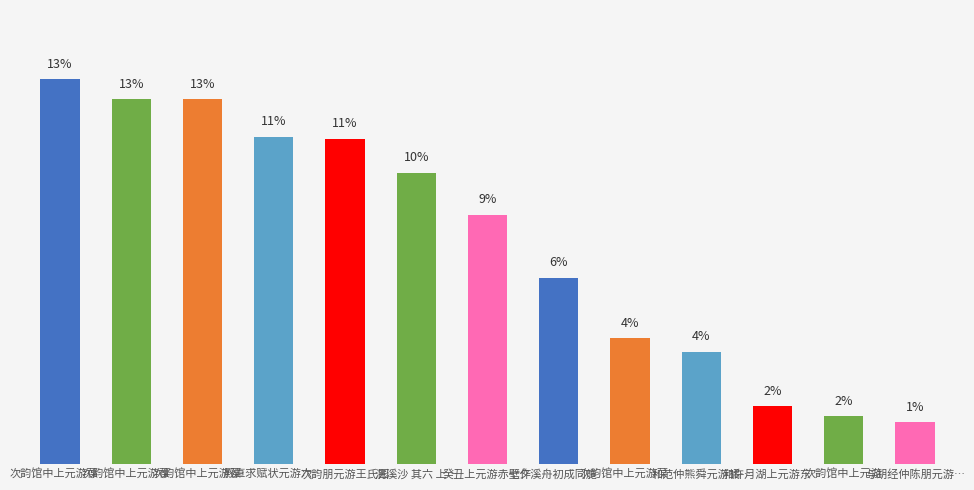

Which label corresponds to the smallest value in the chart?

与胡经仲陈朋元游…